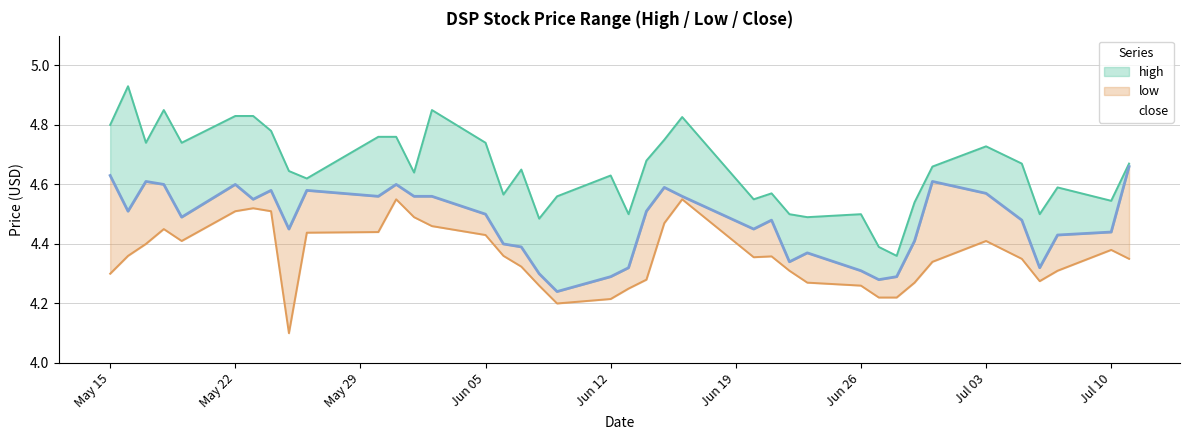

What is the total value across all series at 32?

13.9